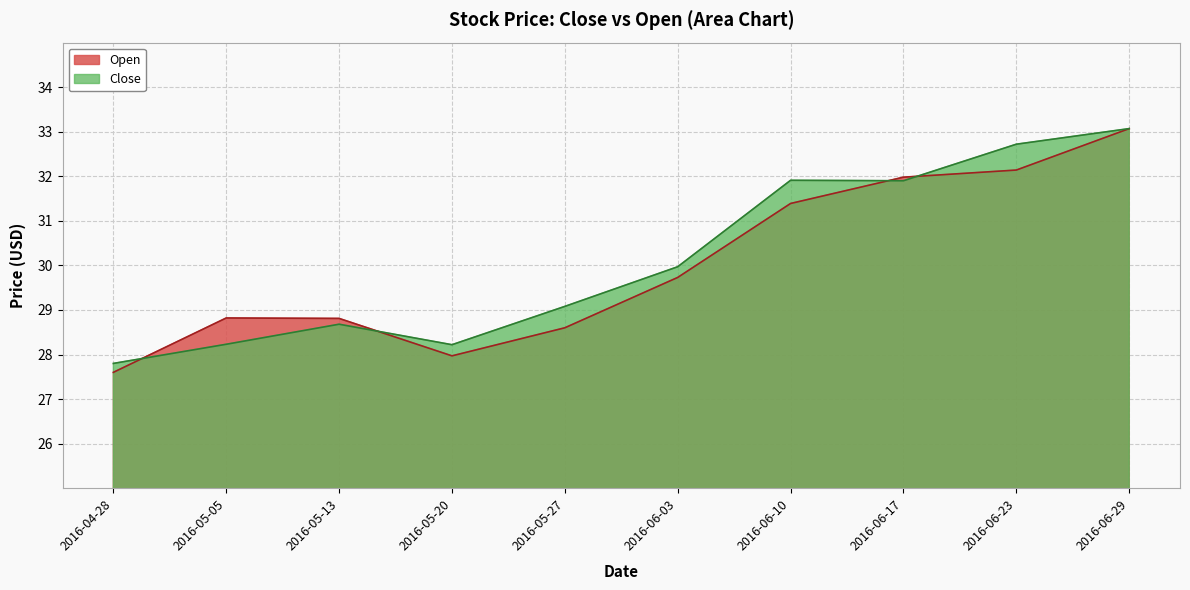

Which series has the widest spread of values?

Open